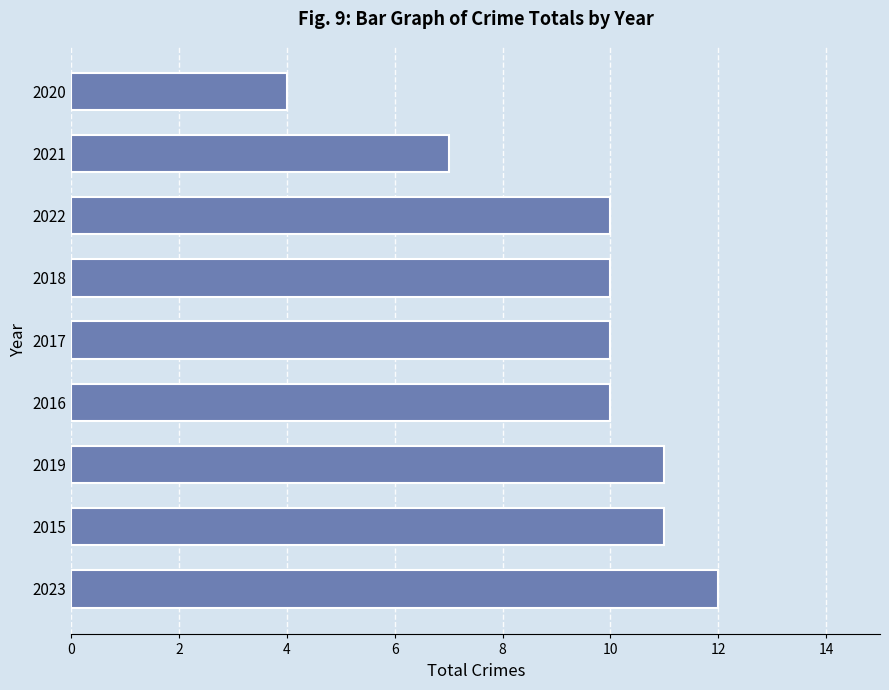

The value at 2017 is 10. True or false?

True